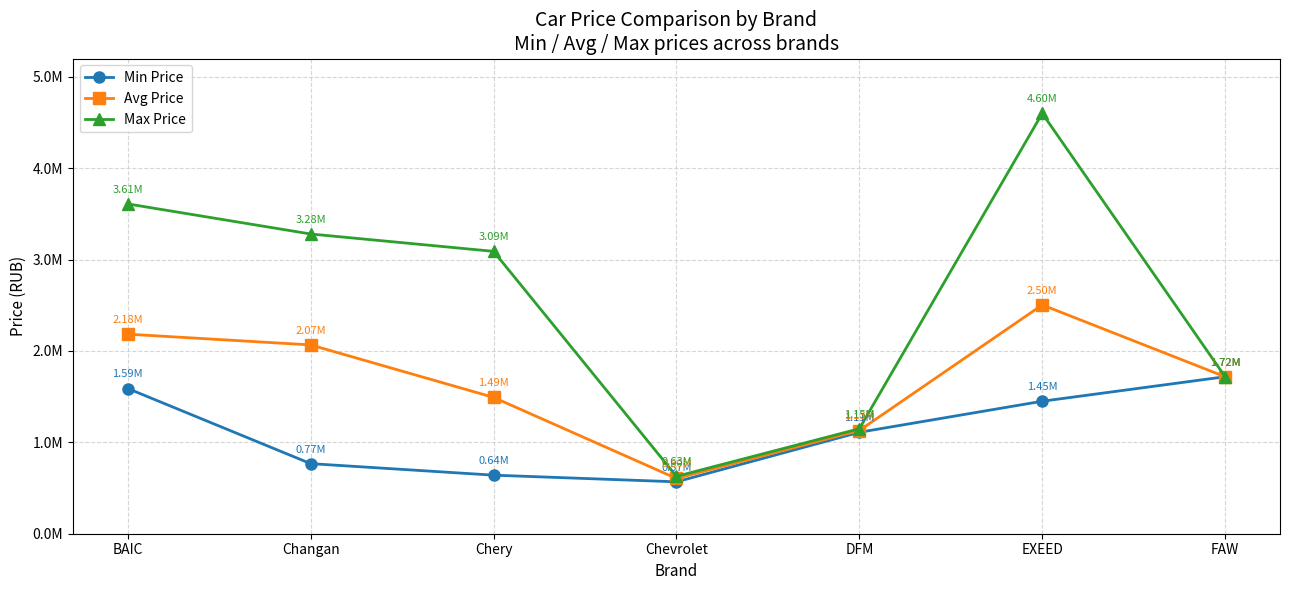

List the series in order of their peak value, highest first.

Max Price, Avg Price, Min Price